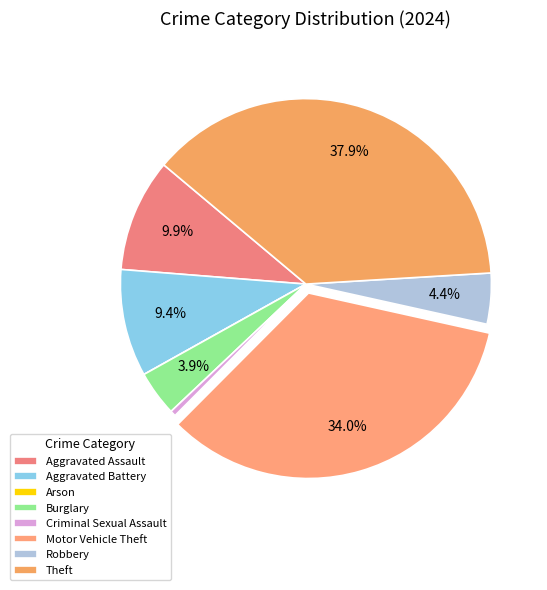

To the nearest percent, what portion does Robbery represent?

4%